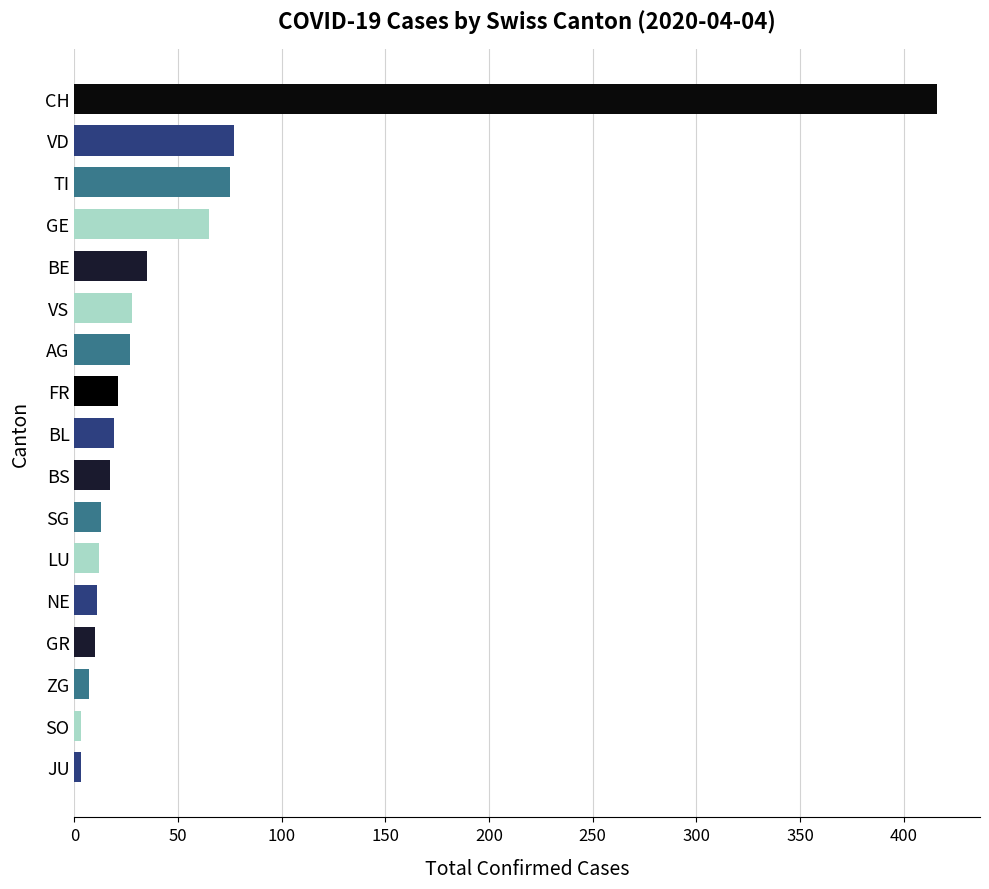

Does the chart contain stacked bars?

No